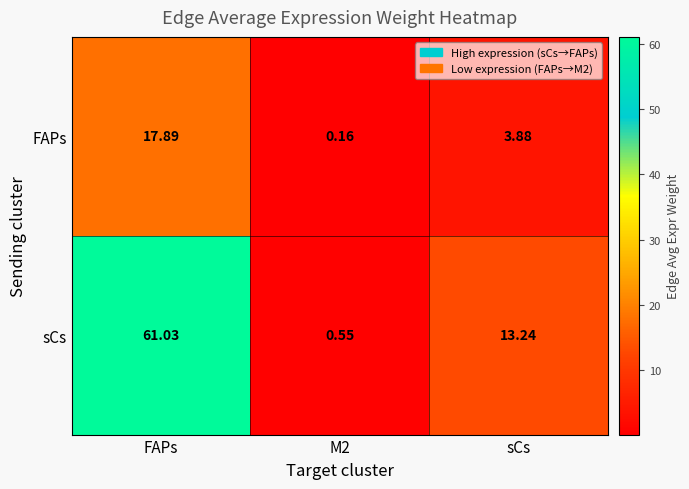

Where is FAPs nearest to the value 9?

sCs